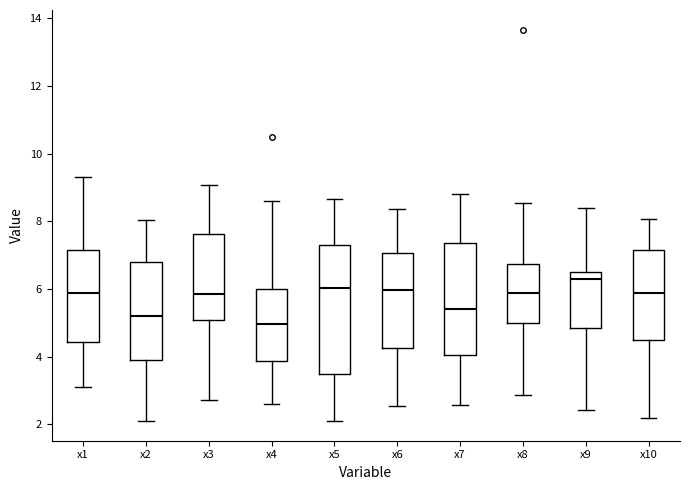

Which box's median line is the lowest?

x4